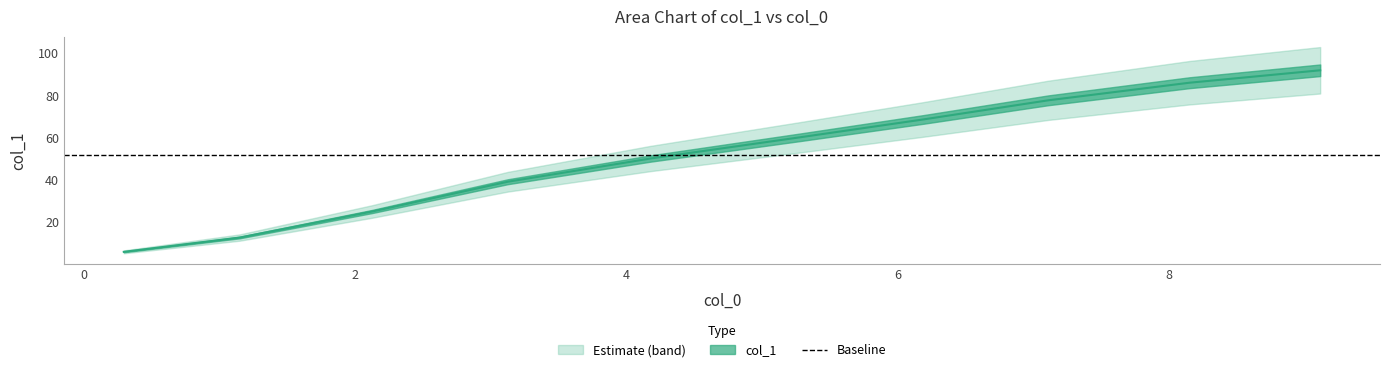

Between 0.2964753147 and 2.1293971288, which is larger?

2.1293971288